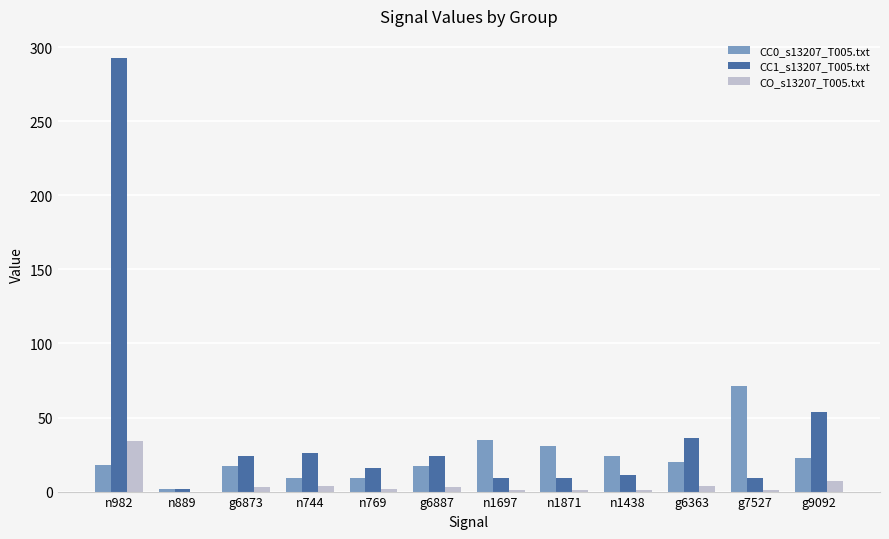

What are all the series names shown in the legend?

CC0_s13207_T005.txt, CC1_s13207_T005.txt, CO_s13207_T005.txt